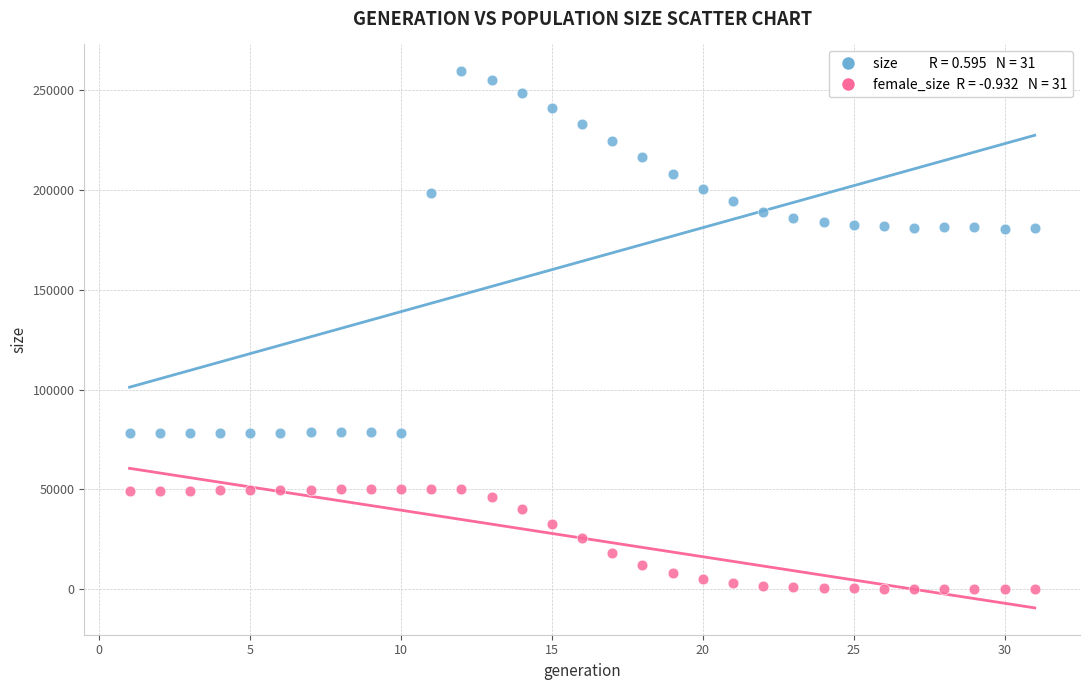

Across all data points, what is the range of X values (max minus min)?

30